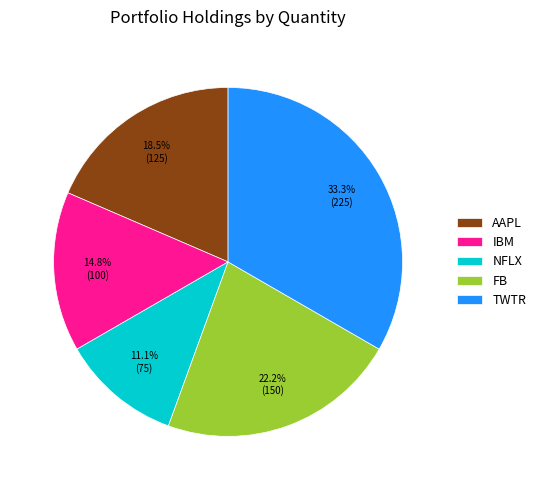

Between IBM and TWTR, which is larger?

TWTR